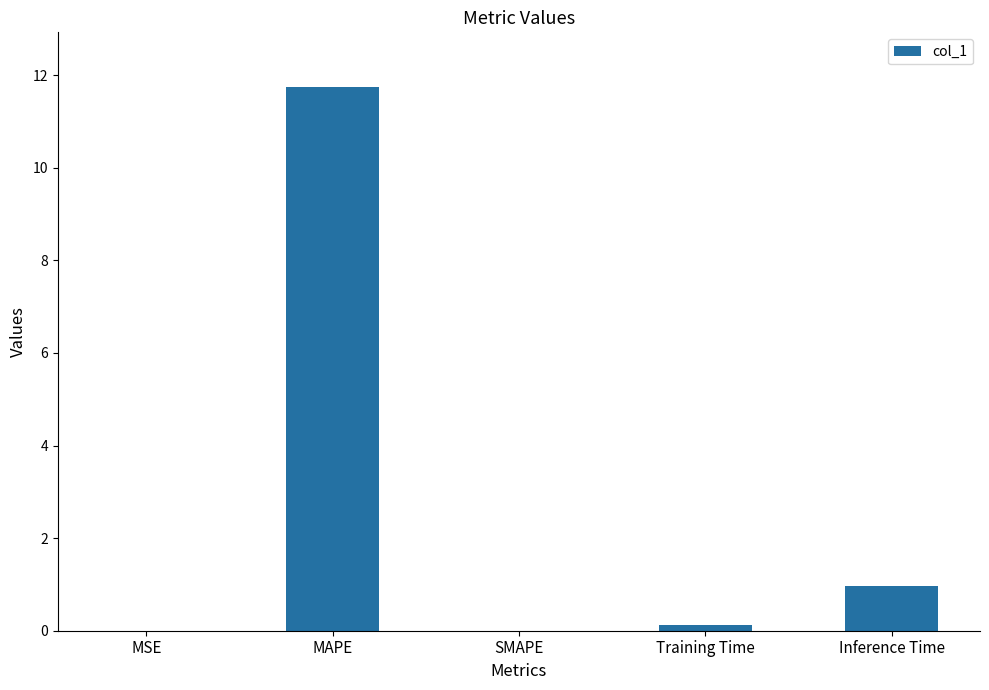

Are the bars grouped side by side (vs. stacked)?

No